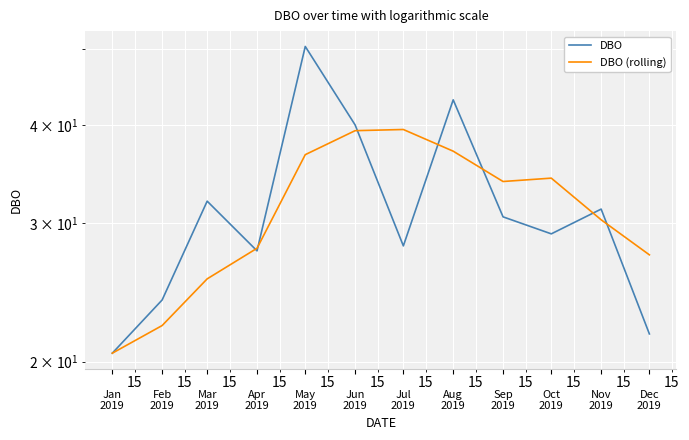

Is this an area chart (filled region under the line)?

No